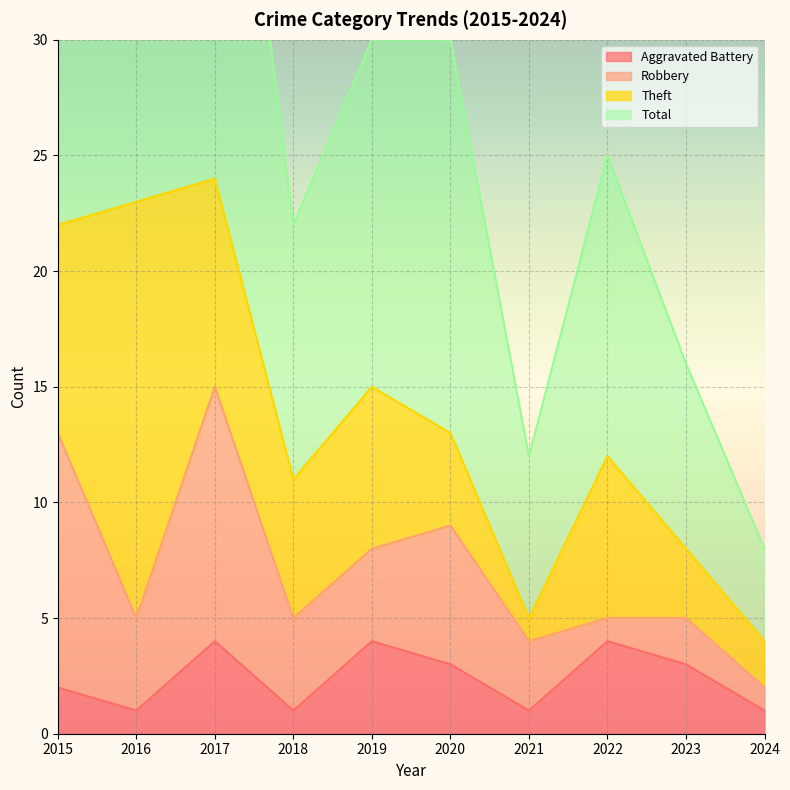

What is the total value across all series at 2020?

33